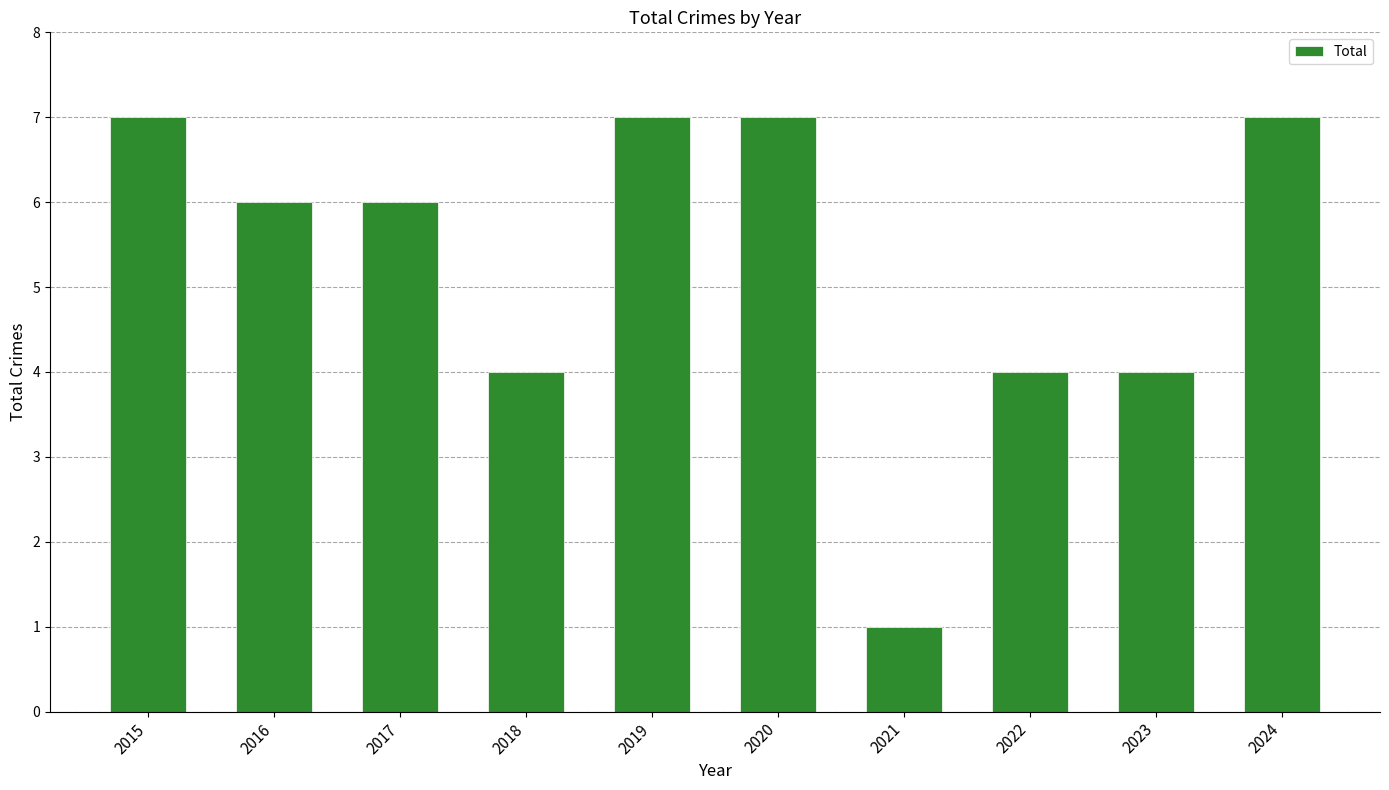

What is the ratio of the value at 2019 to the value at 2024?

1.0